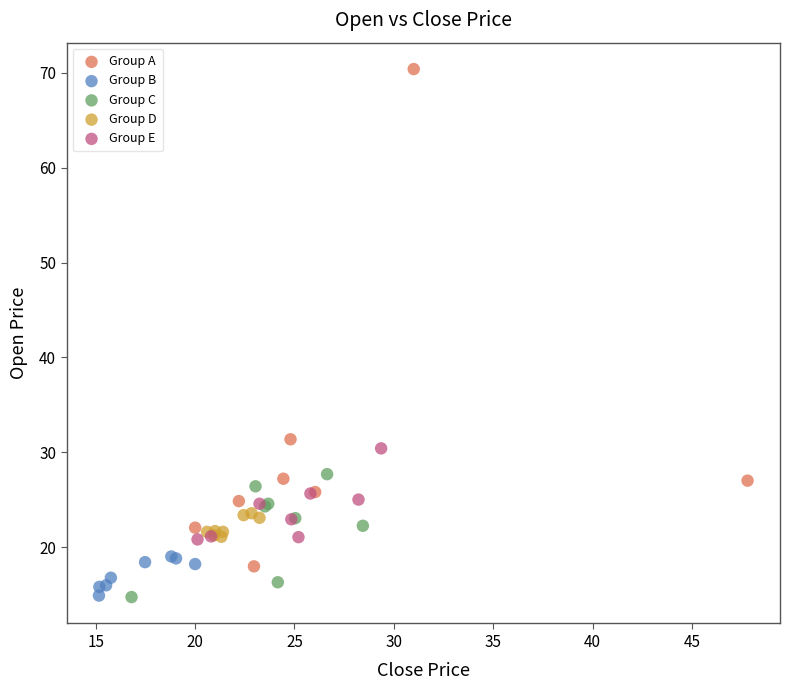

Which series reaches the maximum Y coordinate?

Group A